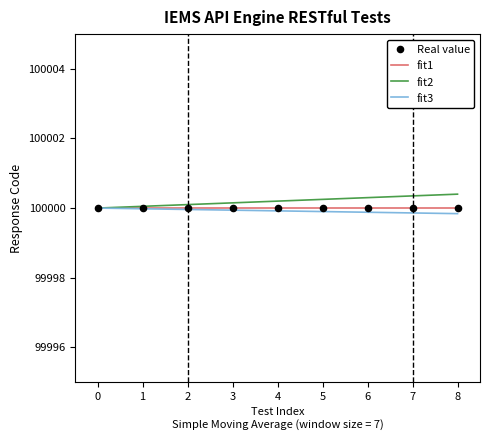

What is the spread (max minus min) of values at 6?

0.4